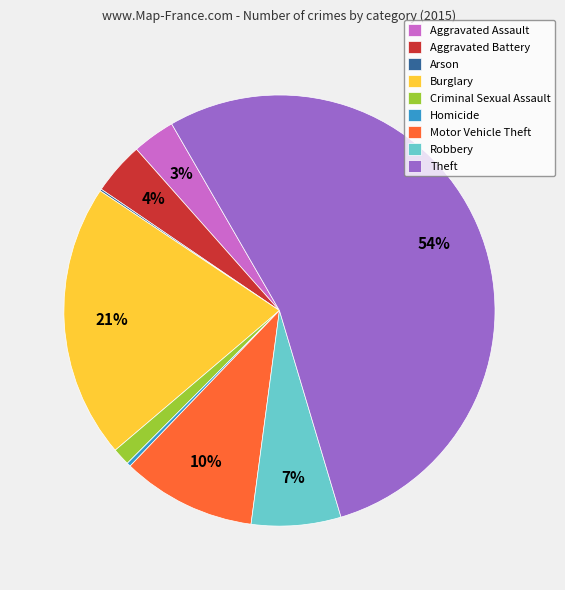

What percentage is the Robbery slice, to the nearest percent?

7%